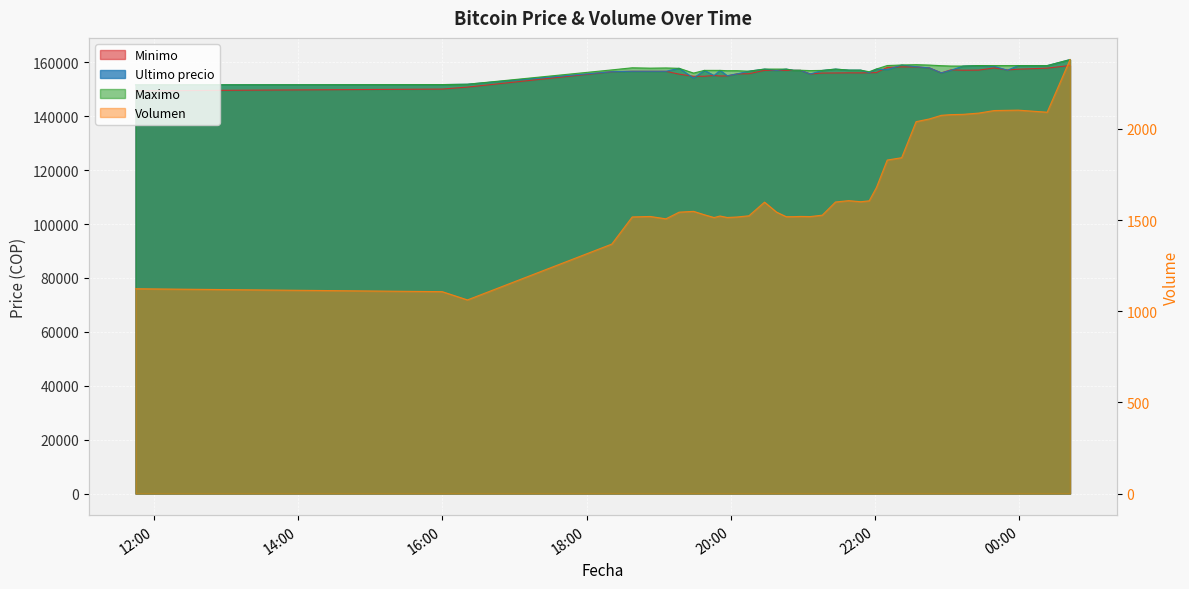

At which category is the sum across all series the highest?

2021-04-06 00:42